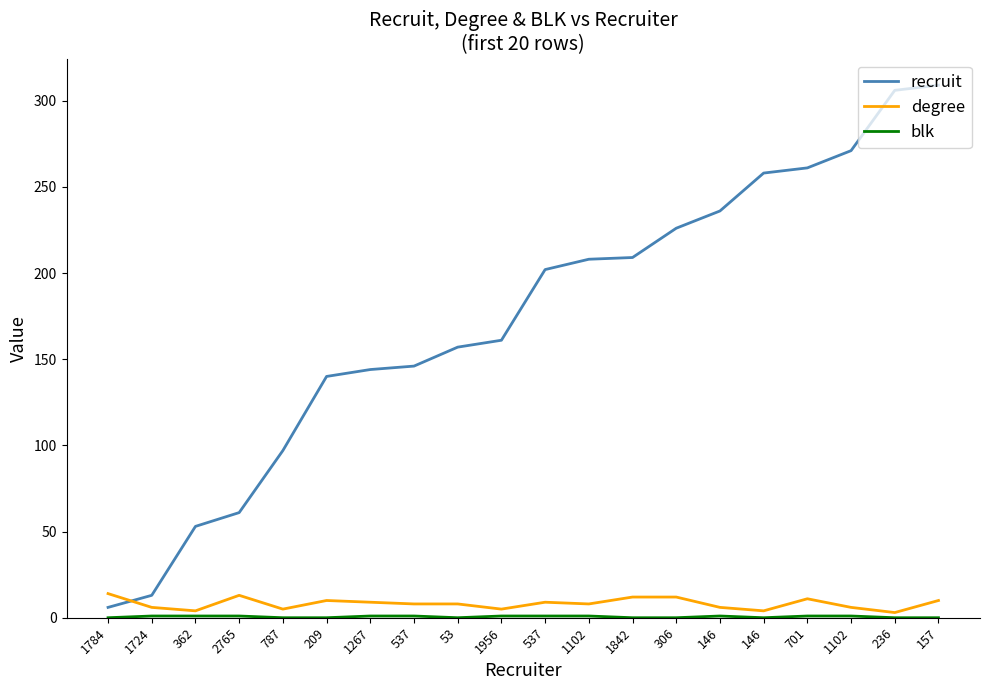

How many interior local peaks does the degree series have?

4